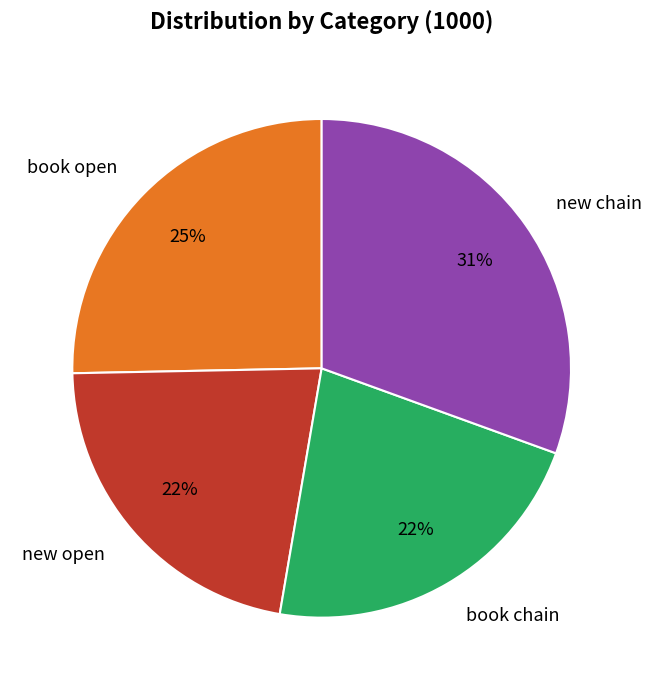

Combined, do book chain and new open account for over 50%?

No